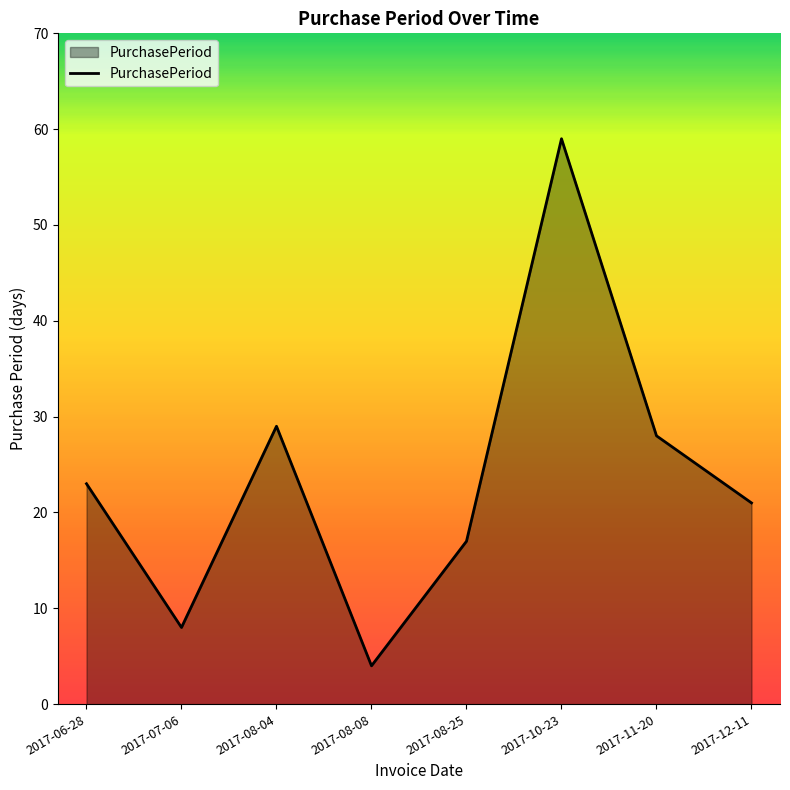

Rank the categories by value from lowest to highest.

2017-08-08, 2017-07-06, 2017-08-25, 2017-12-11, 2017-06-28, 2017-11-20, 2017-08-04, 2017-10-23